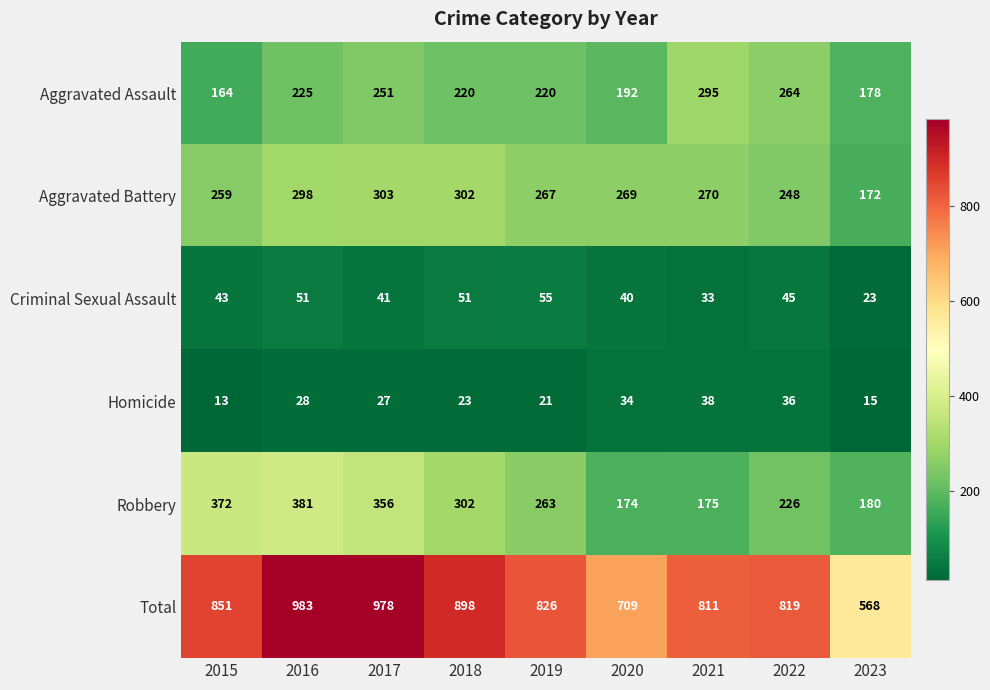

Is the value of Robbery at 2022 greater than the value of Criminal Sexual Assault at 2023?

Yes